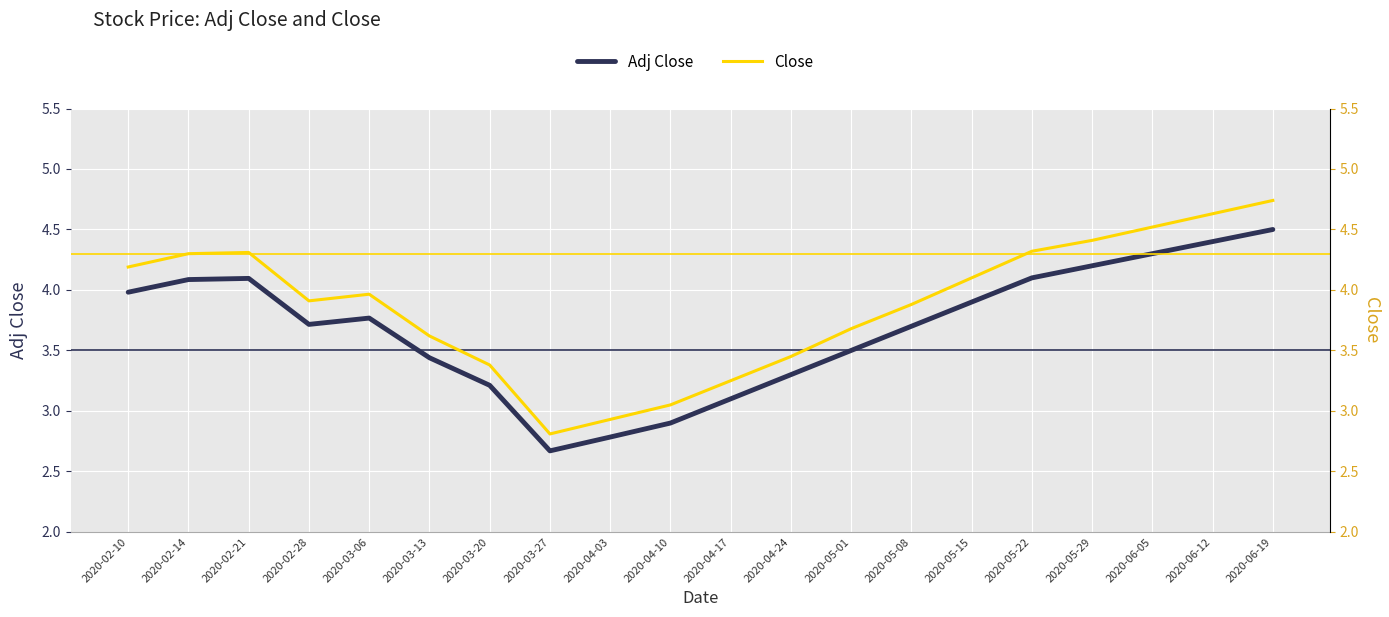

At which category does Close reach its first local valley?

2020-02-28